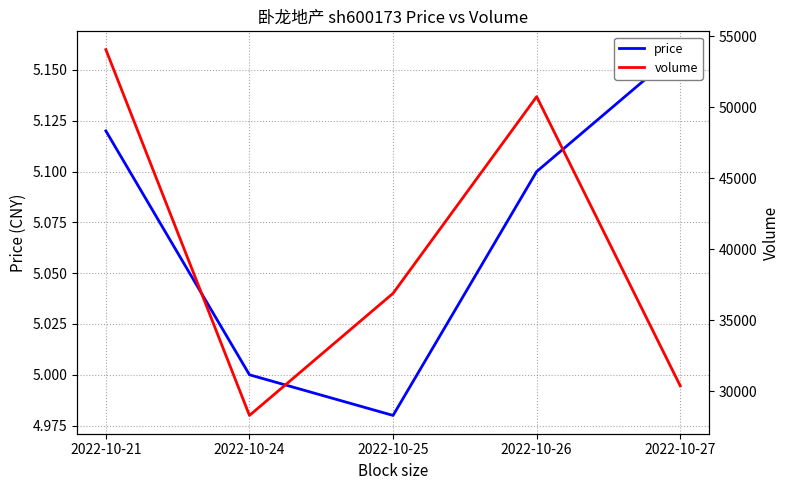

Which series has the widest spread of values?

volume